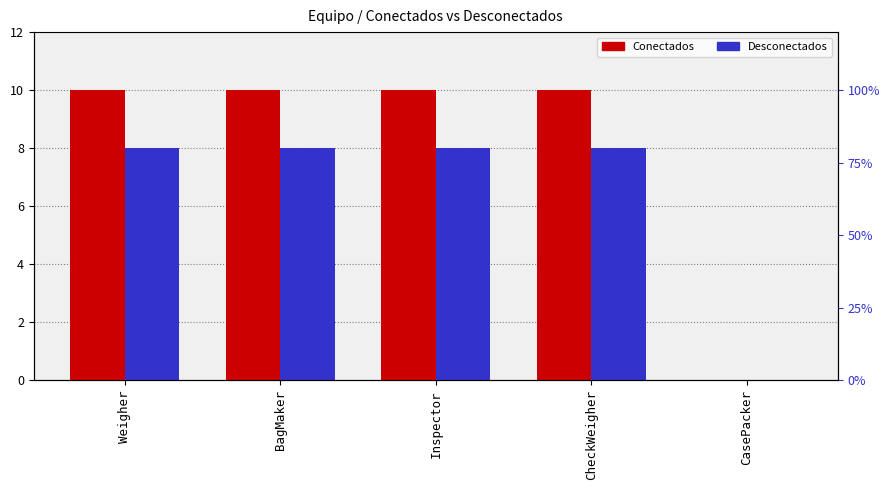

Does the chart contain any negative values?

No